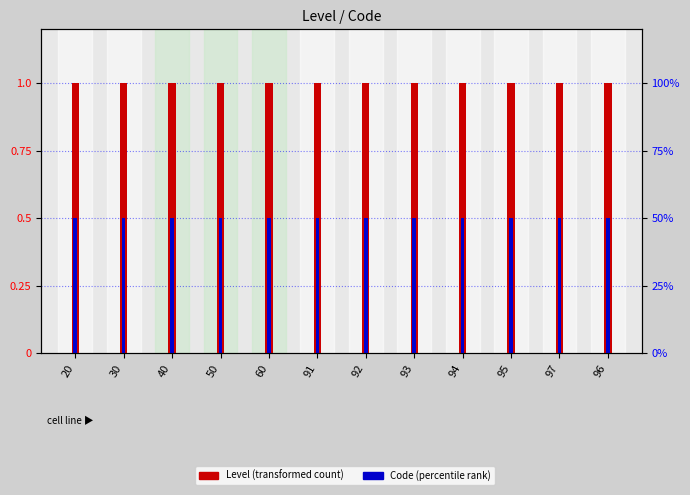

What is the sum of the Code (percentile rank) values at 91 and 60?

1.0